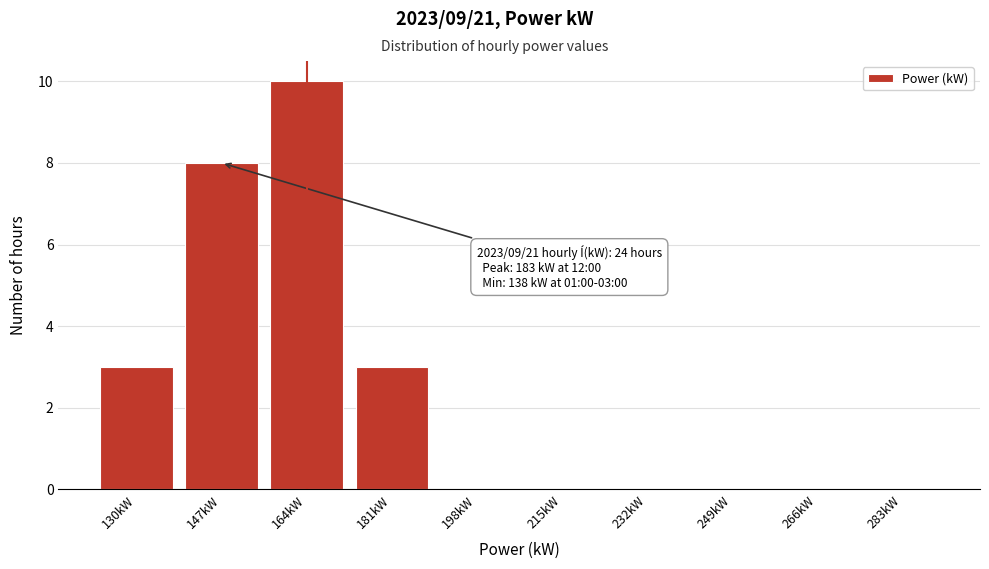

Reading right to left, extract all data points from this chart.

283kW=0	266kW=0	249kW=0	232kW=0	215kW=0	198kW=0	181kW=3	164kW=10	147kW=8	130kW=3